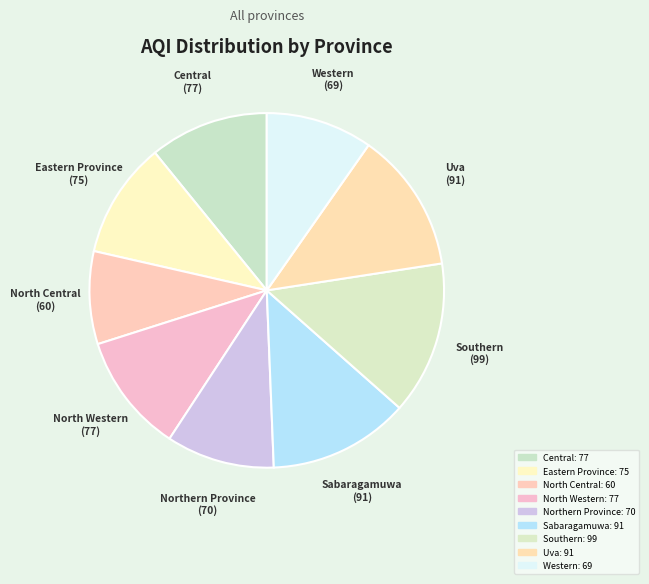

True or false: North Western accounts for 11% of the total.

True